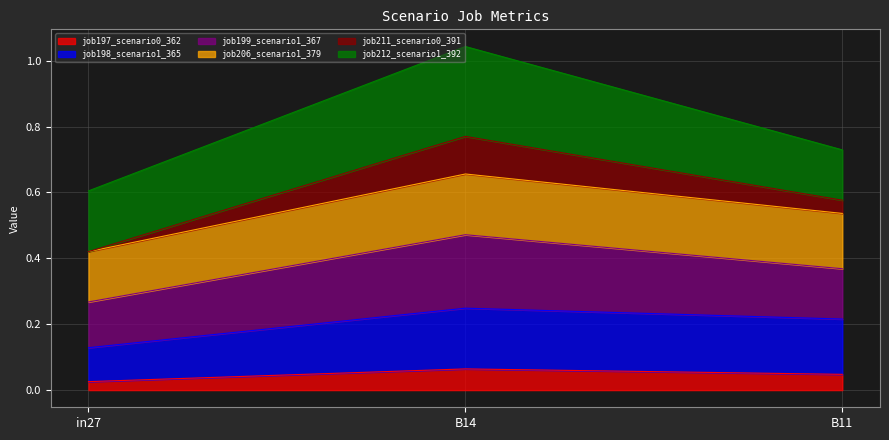

At which category is the sum across all series the highest?

B14